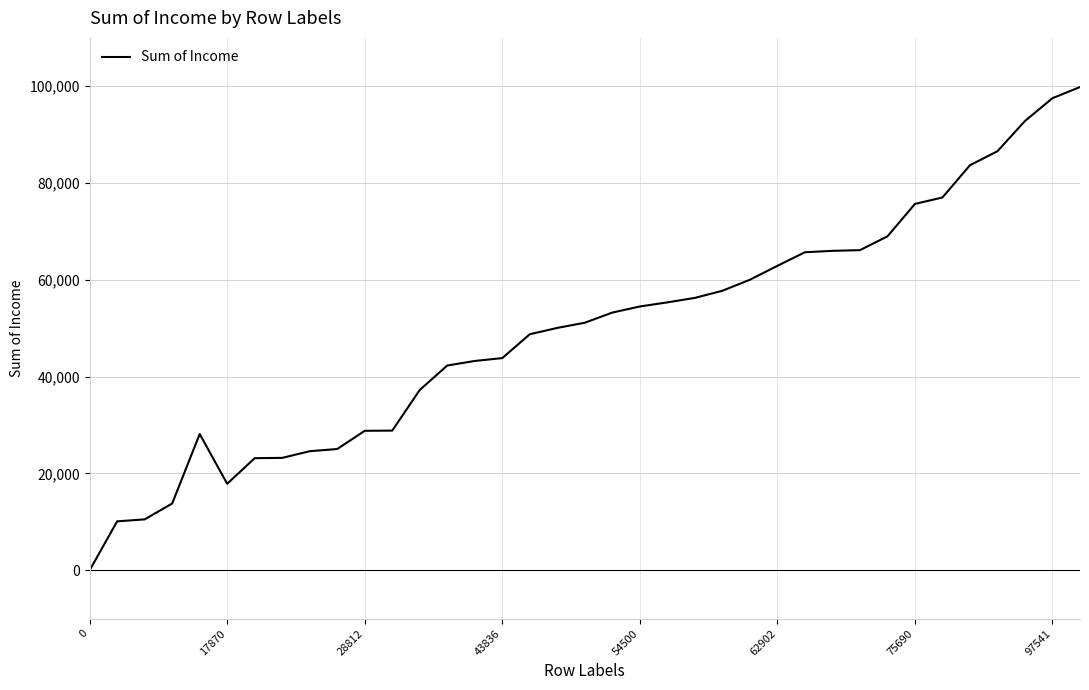

What is the maximum value shown in the chart?

99845